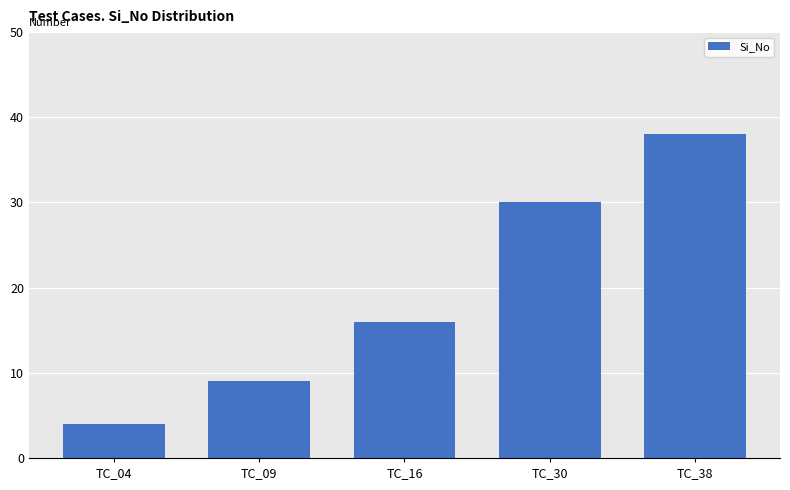

What is the ratio of the value at TC_09 to the value at TC_38?

0.2